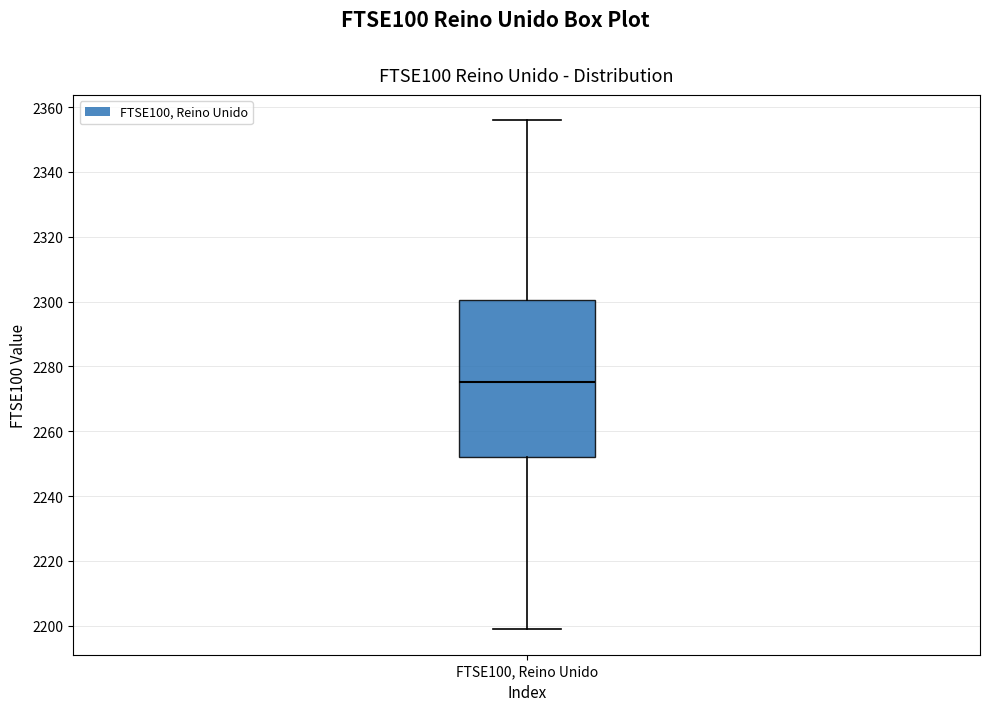

Read this box plot against the y-axis: the position of the median line, the range covered by the box, and the ends of both whiskers. The values are not printed on the chart, so give them approximately, as read against the axis.

median 2276, box 2252 to 2300, whiskers 2198 to 2356